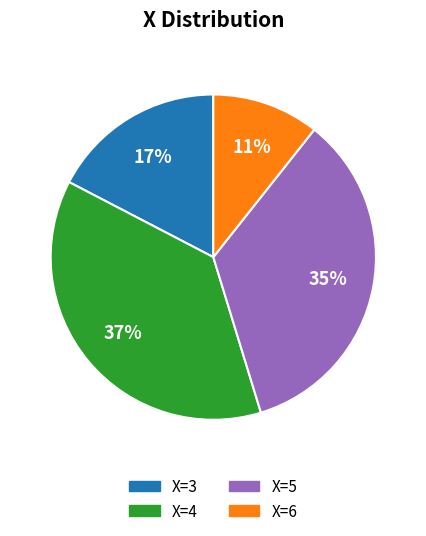

How many segments does this pie chart have?

4